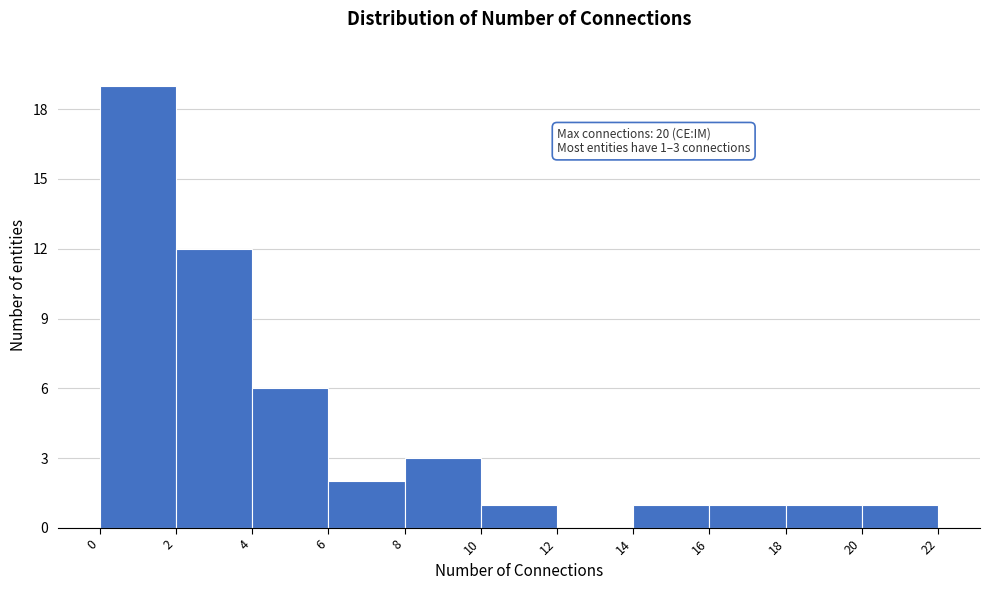

Over which range of the x-axis is the bar tallest?

0 to 2